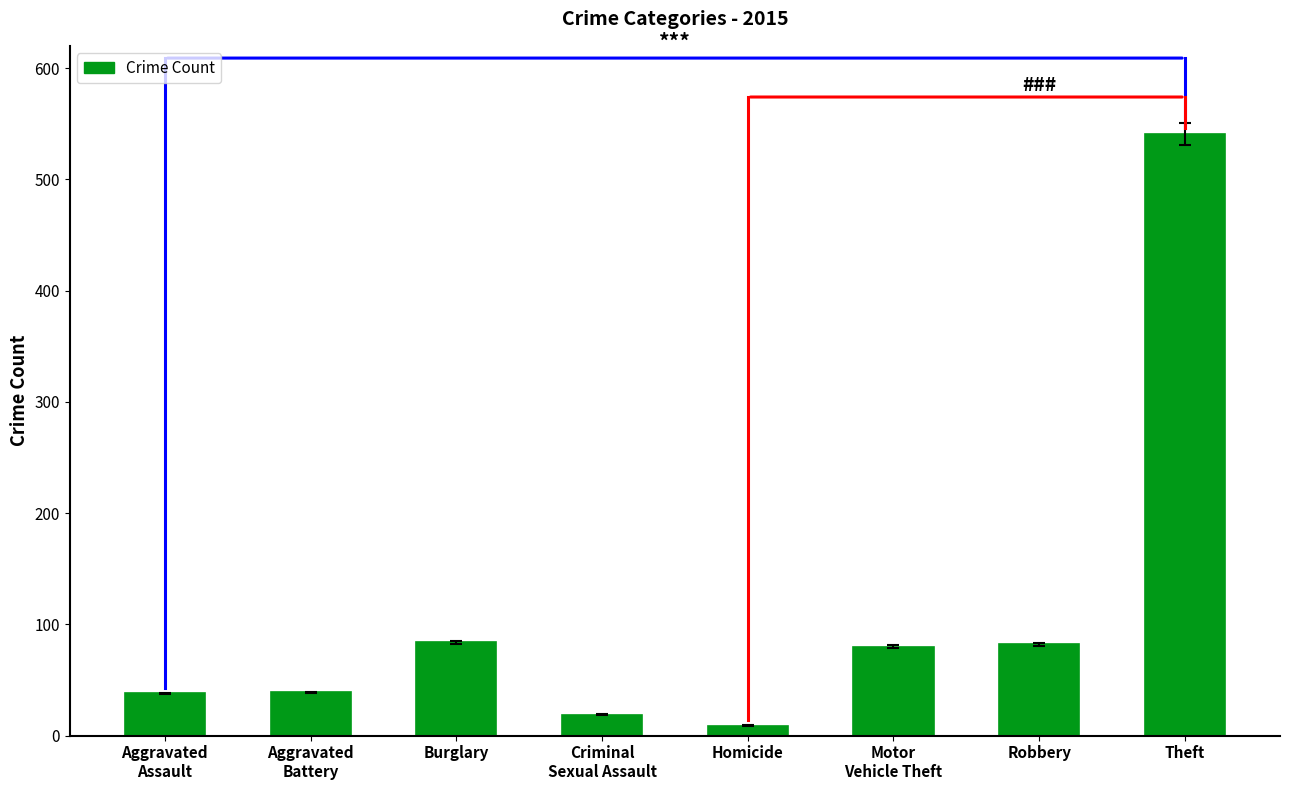

What is the minimum value shown in the chart?

9